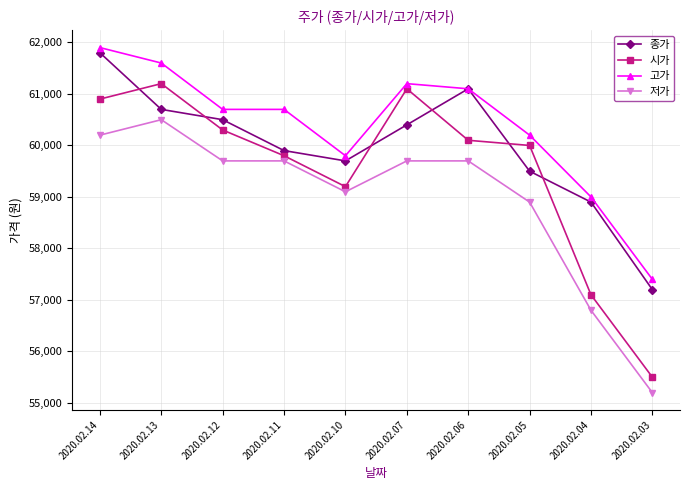

At which category does 종가 reach its first local valley?

2020.02.10